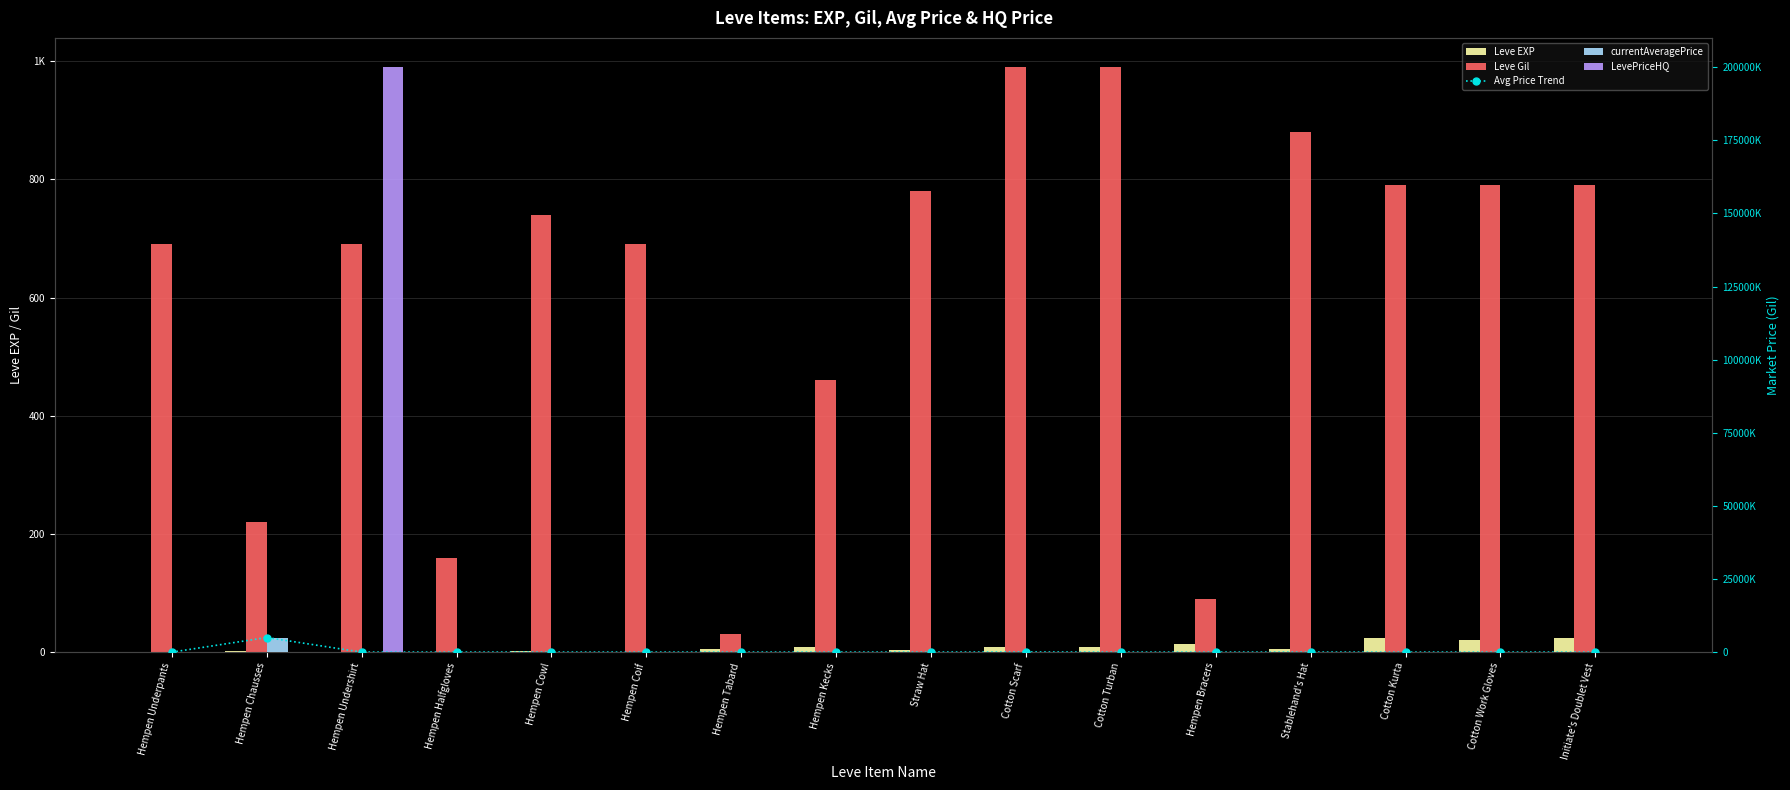

The Leve Gil series shows 790 at Initiate's Doublet Vest. True or false?

True